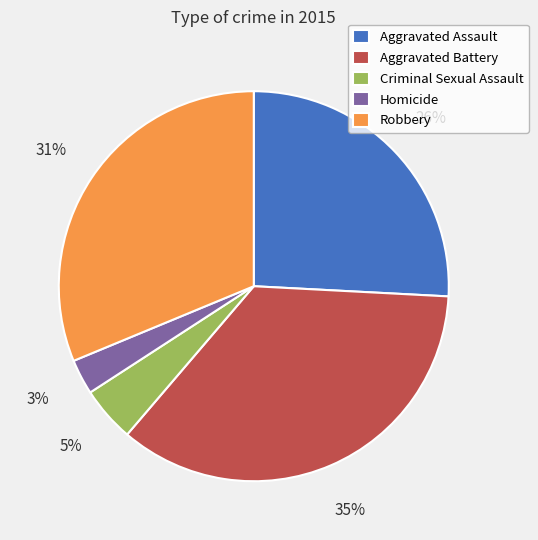

Do Aggravated Battery and Criminal Sexual Assault together represent more than half of the pie?

No